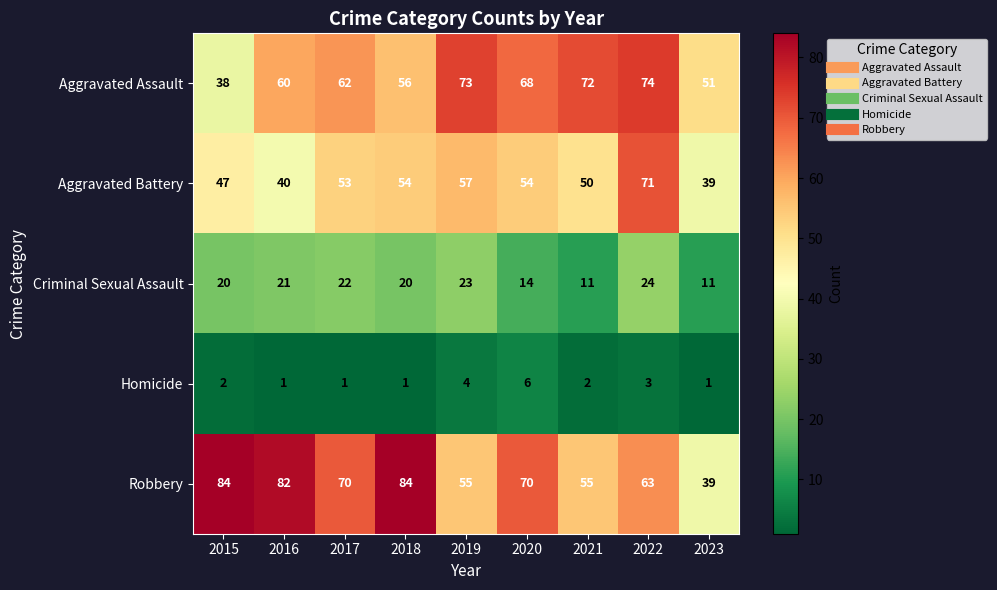

The Robbery series shows 55 at 2021. True or false?

True